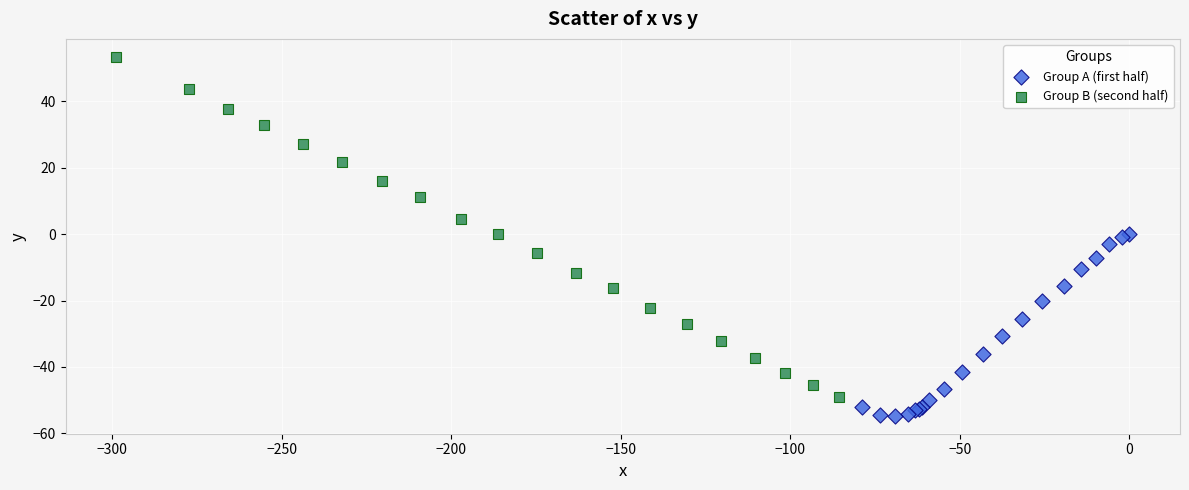

What are all the series names shown in the legend?

Group A (first half), Group B (second half)